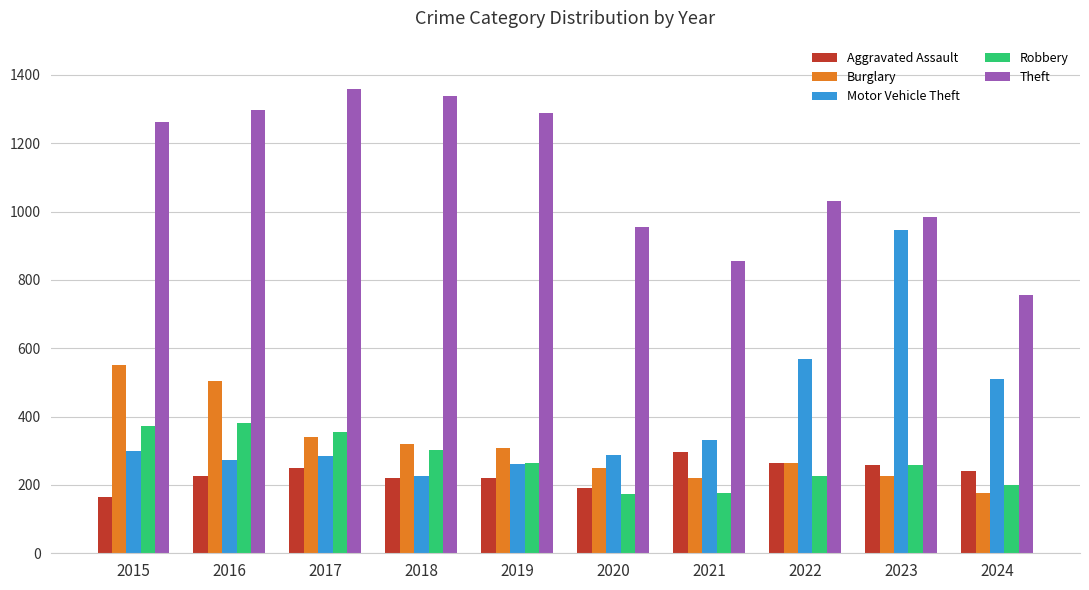

What is the minimum value shown in the chart?

164